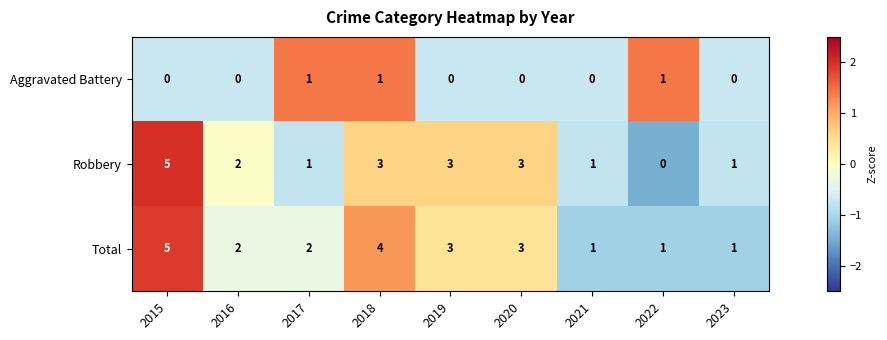

Reading right to left, what are all the values shown in this chart?

Aggravated Battery: 0	1	0	0	0	1	1	0	0
Robbery: 1	0	1	3	3	3	1	2	5
Total: 1	1	1	3	3	4	2	2	5